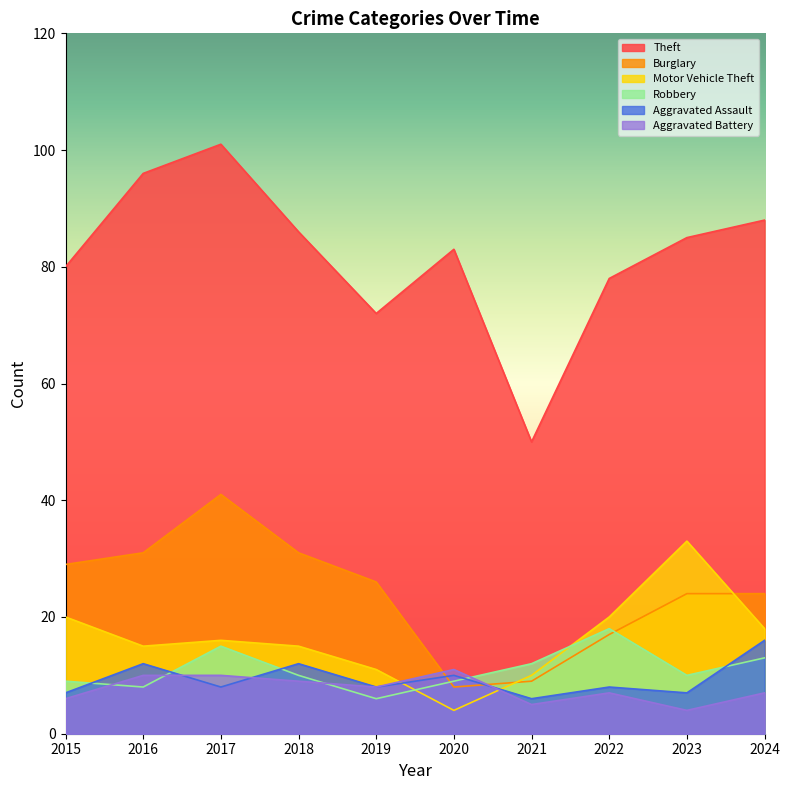

What is the value of the Theft point at the 6th from the left?

83